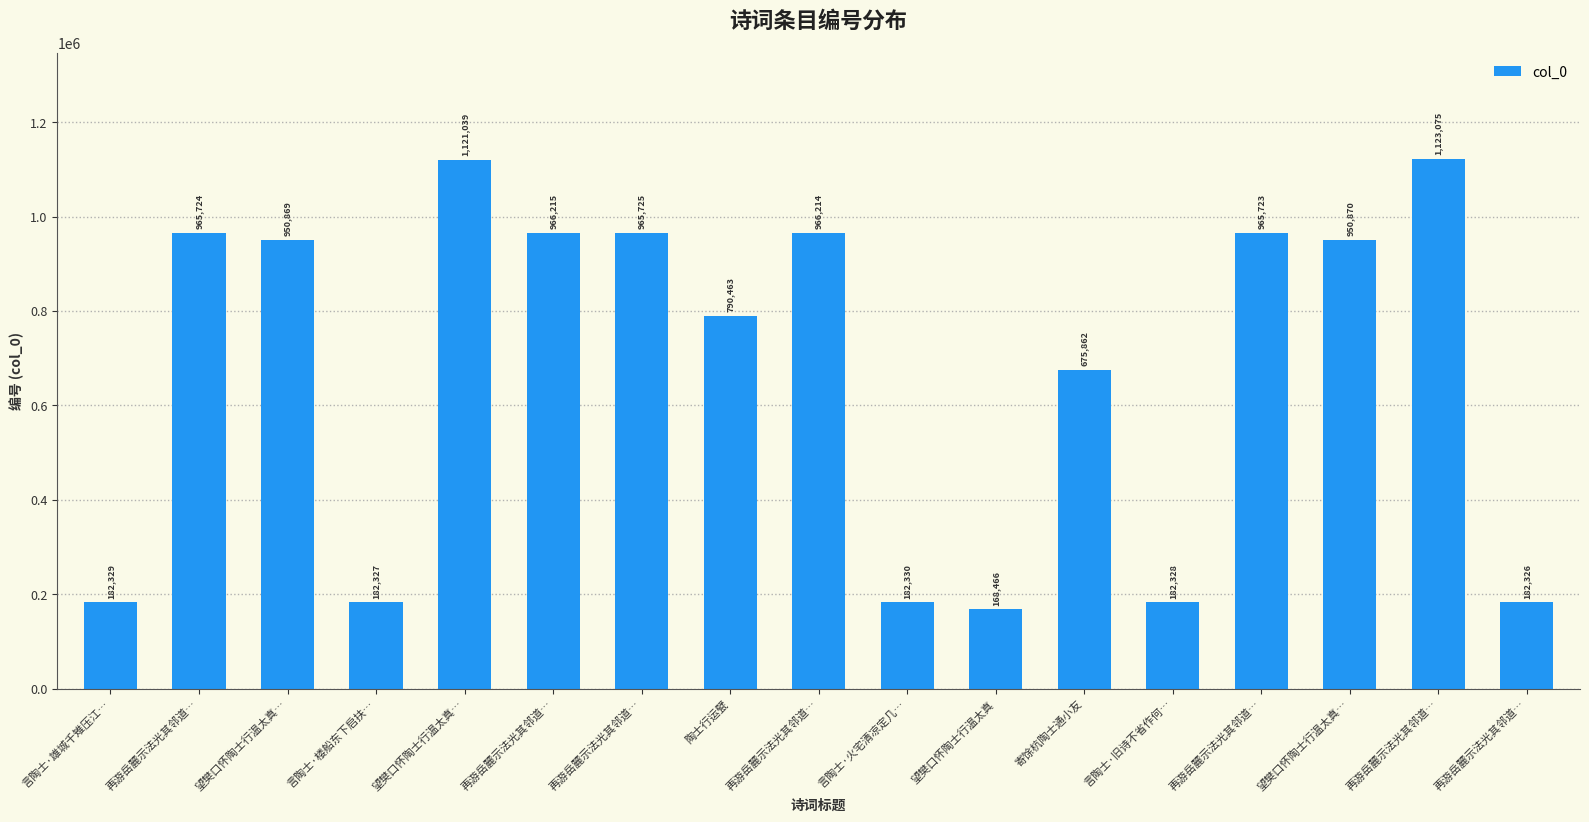

Reading right to left, list all the values displayed in this chart.

再游岳麓示法光其邻道…=182326	再游岳麓示法光其邻道…=1123075	望樊口怀陶士行温太真…=950870	再游岳麓示法光其邻道…=965723	言陶士·旧诗不省作何…=182328	寄馀杭陶士通小友=675862	望樊口怀陶士行温太真=168466	言陶士·火宅清凉定几…=182330	再游岳麓示法光其邻道…=966214	陶士行运甓=790463	再游岳麓示法光其邻道…=965725	再游岳麓示法光其邻道…=966215	望樊口怀陶士行温太真…=1121039	言陶士·楼船东下启扶…=182327	望樊口怀陶士行温太真…=950869	再游岳麓示法光其邻道…=965724	言陶士·雄城千雉压江…=182329